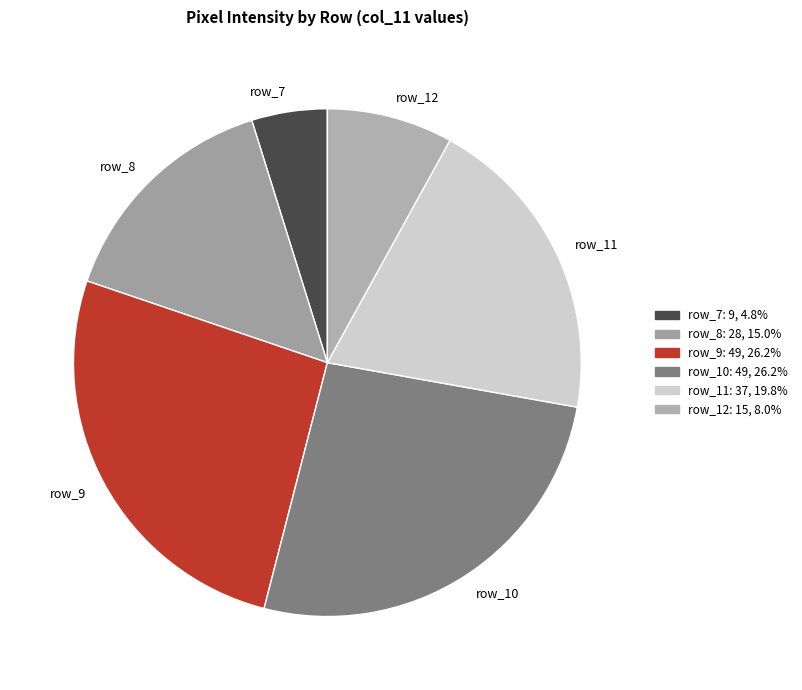

Between row_7 and row_9, which is larger?

row_9